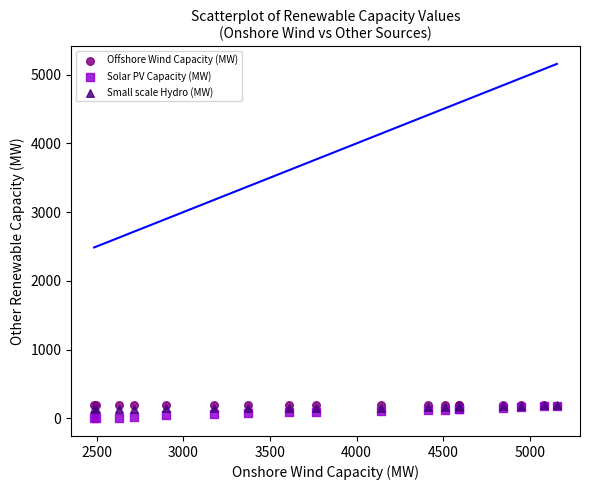

What are all the series names shown in the legend?

Offshore Wind Capacity (MW), Solar PV Capacity (MW), Small scale Hydro (MW)